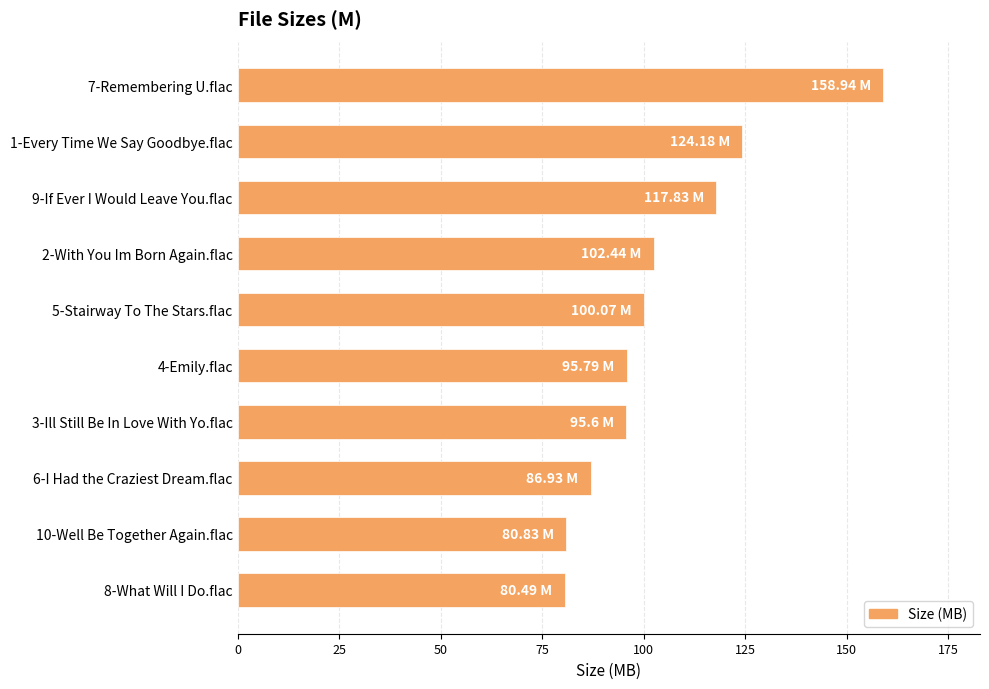

What is the average value?

104.3